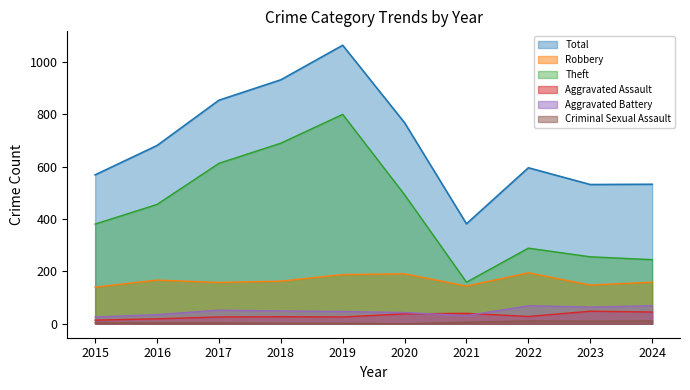

Reading left to right, what are all the values shown in this chart?

Robbery: 140	167	158	163	188	191	144	195	148	159
Theft: 381	456	613	690	800	493	159	289	256	245
Aggravated Assault: 14	19	26	27	26	38	40	28	48	45
Aggravated Battery: 26	35	52	49	47	43	31	69	64	69
Criminal Sexual Assault: 5	3	3	2	2	0	6	11	10	11
Total: 569	681	854	932	1064	768	382	596	532	533